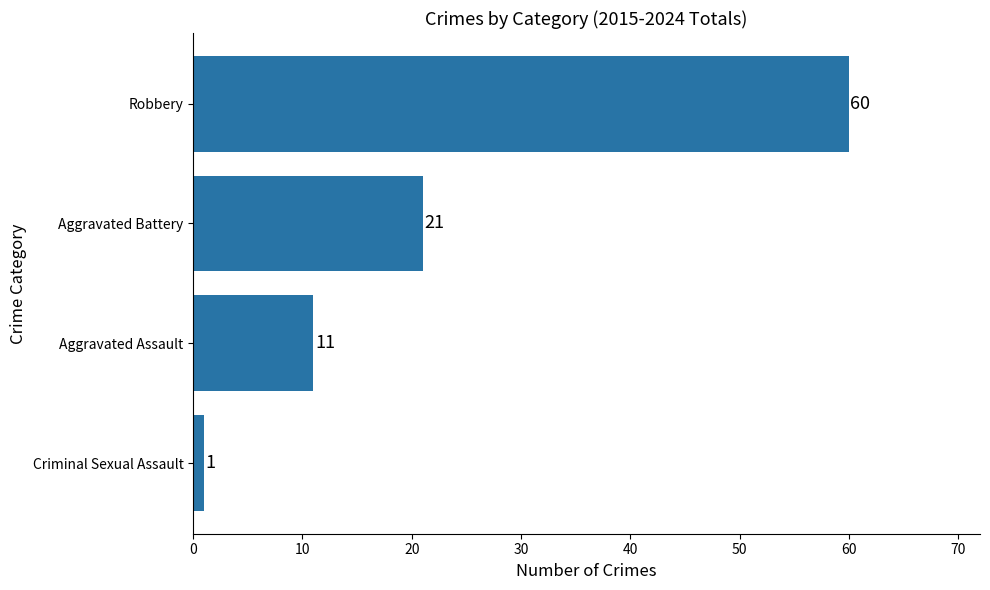

Count the values in the range 11 to 60.

3